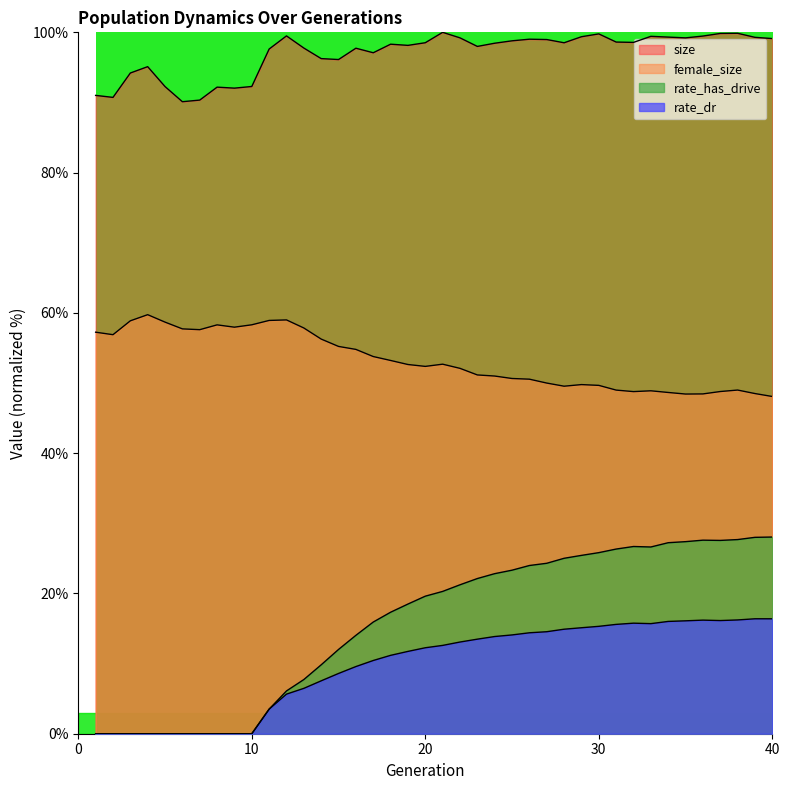

True or false: rate_has_drive has a value of 26.7 at 32.

True